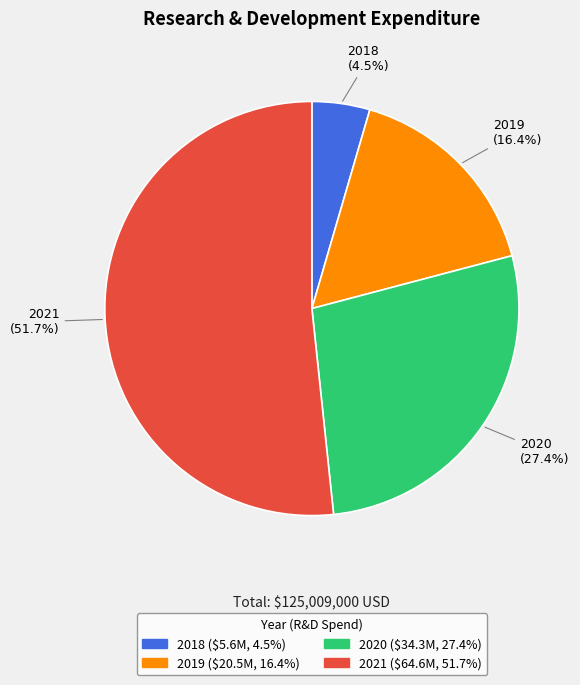

What is the total percentage of 2020 and 2019?

43.8%